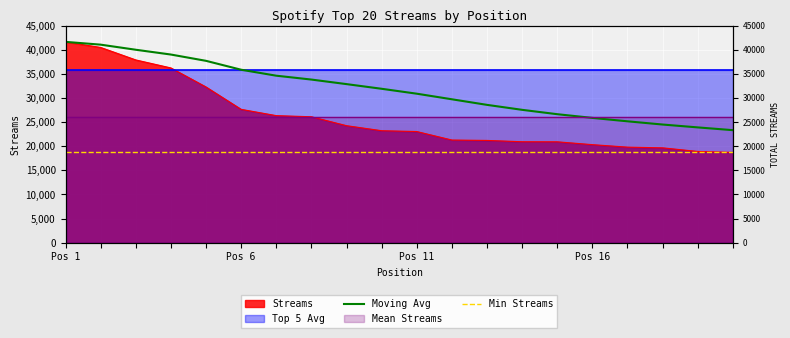

What position from the left is Pos 6?

6